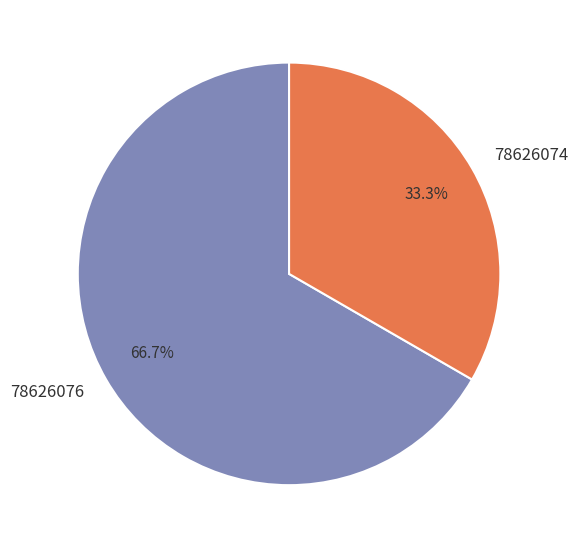

How many segments does this pie chart have?

2